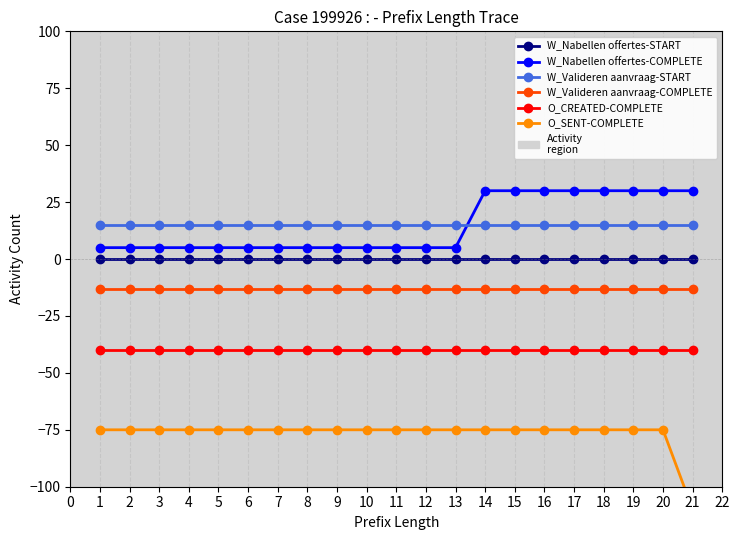

Which series has the largest total across all categories?

W_Valideren aanvraag-START